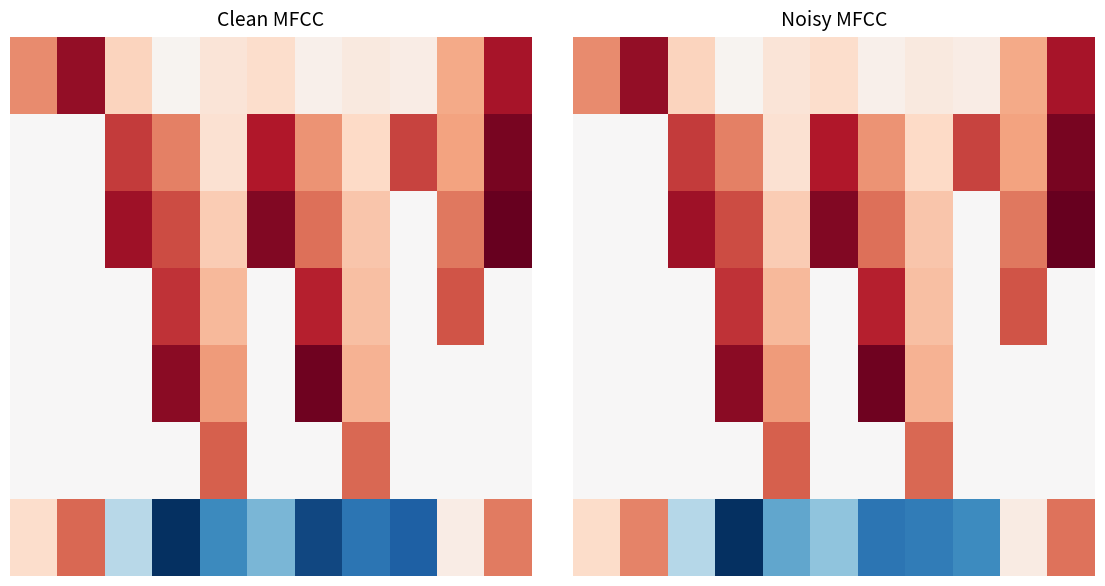

At how many categories does at least one series exceed 20?

10